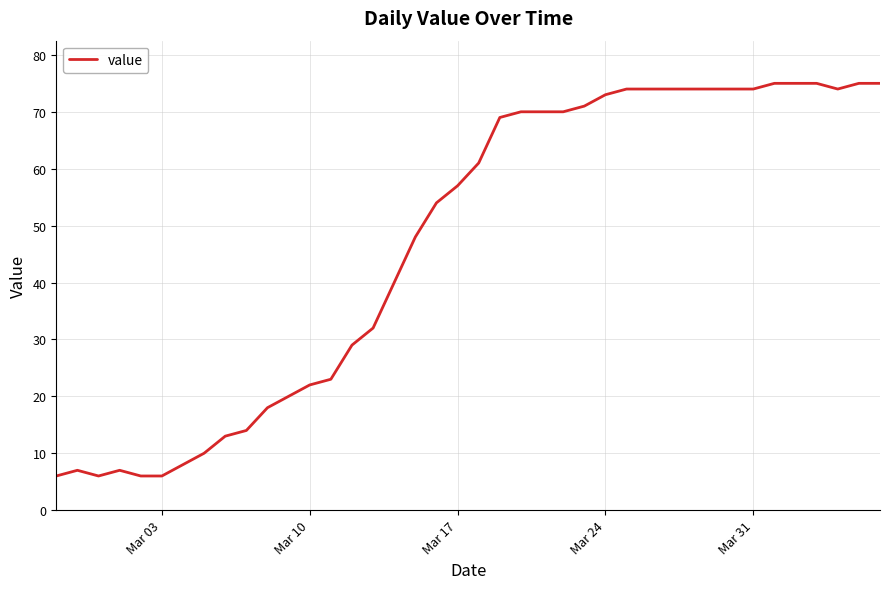

What is the difference between the maximum and minimum values?

69